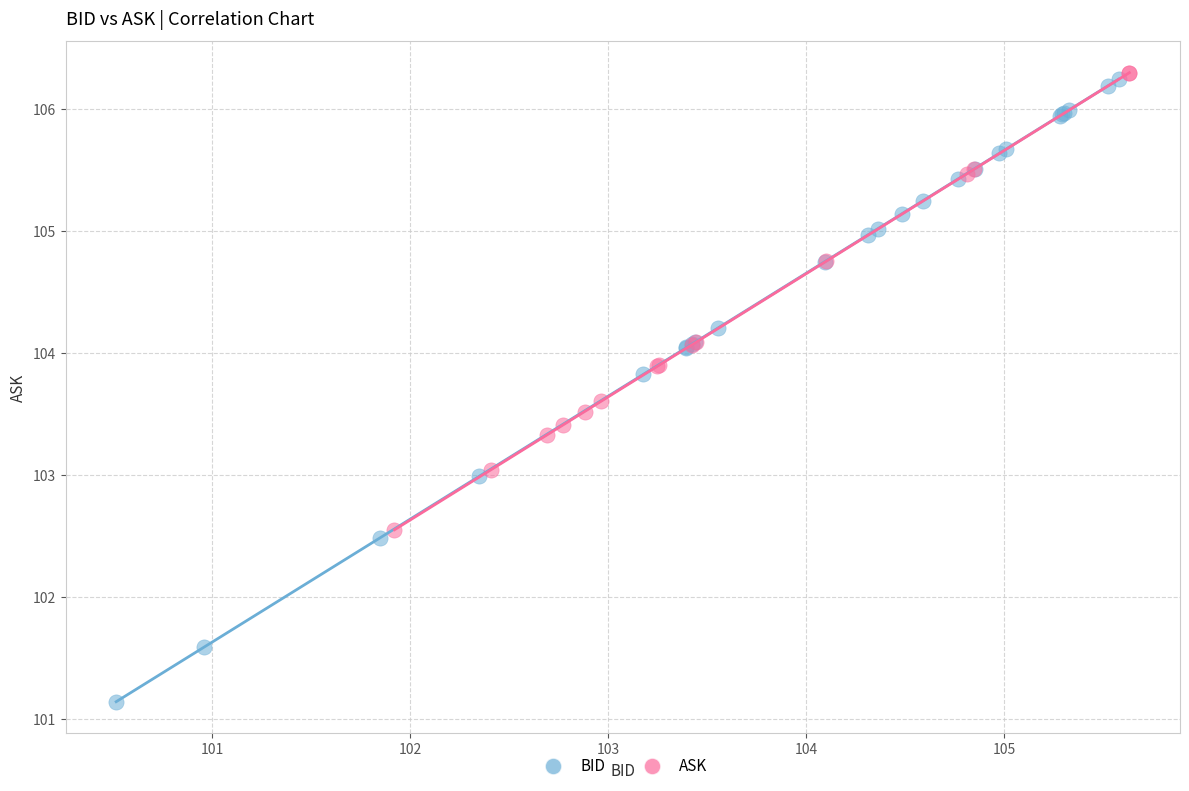

Which series contains the lowest Y value?

BID